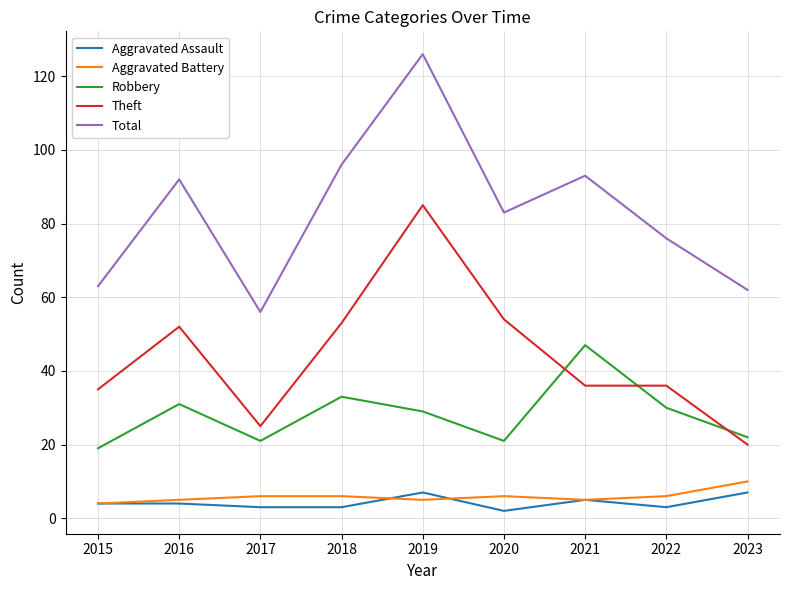

Reading left to right, what are all the values shown in this chart?

Aggravated Assault: 4	4	3	3	7	2	5	3	7
Aggravated Battery: 4	5	6	6	5	6	5	6	10
Robbery: 19	31	21	33	29	21	47	30	22
Theft: 35	52	25	53	85	54	36	36	20
Total: 63	92	56	96	126	83	93	76	62